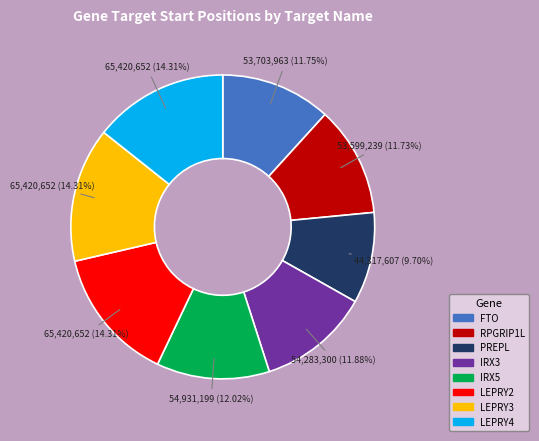

Is there any slice that represents more than half of the pie?

No